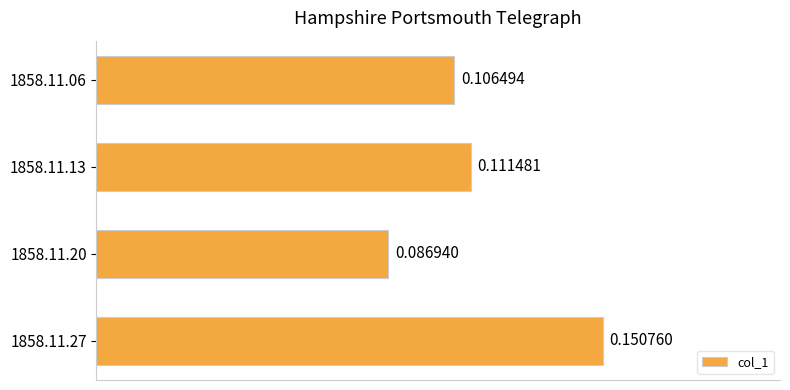

Where is the data nearest to the value 0?

1858.11.20